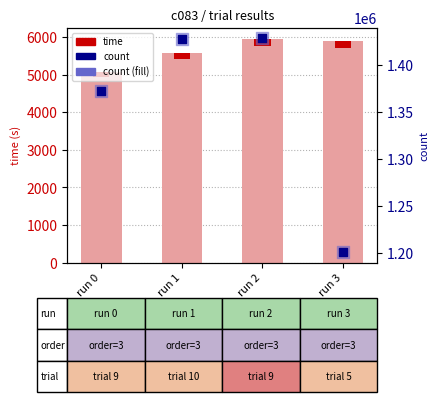

Which series reaches the maximum Y coordinate?

count